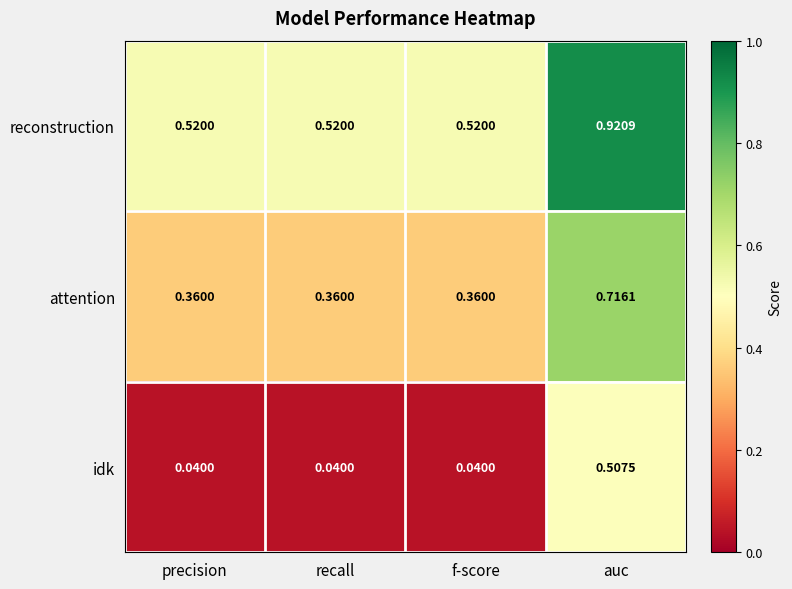

At f-score, list the series in order from smallest to largest.

idk, attention, reconstruction